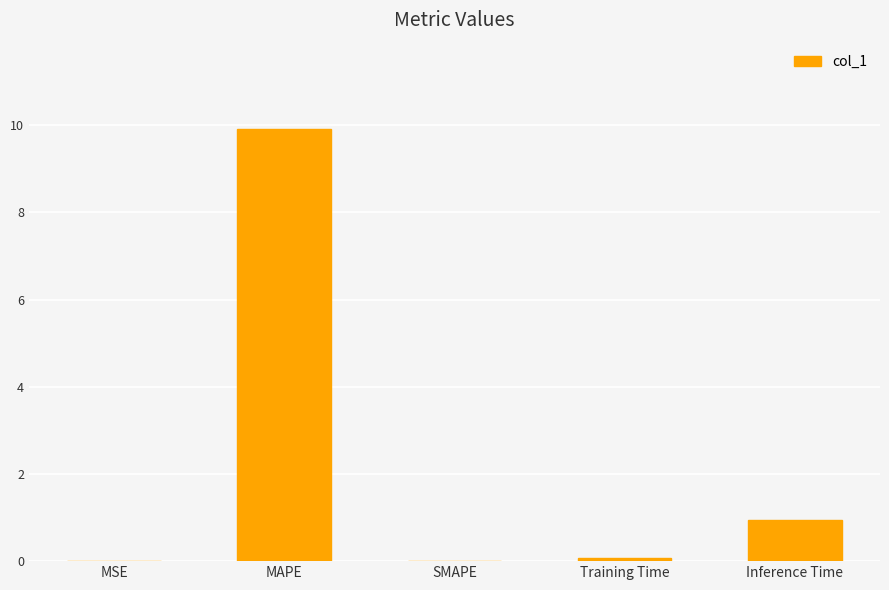

How many distinct data groups are displayed?

1